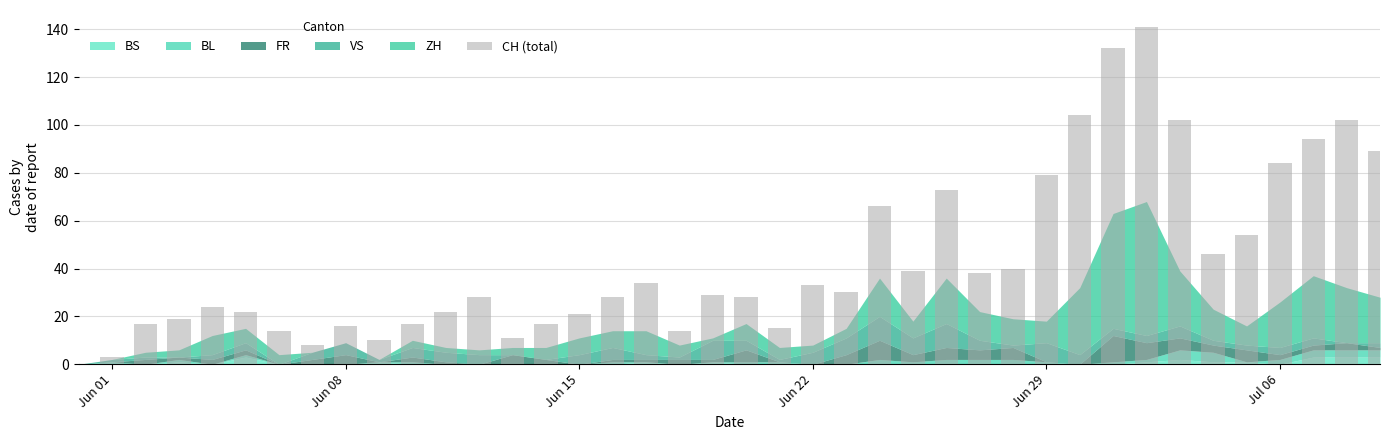

What is the greatest value displayed?

141